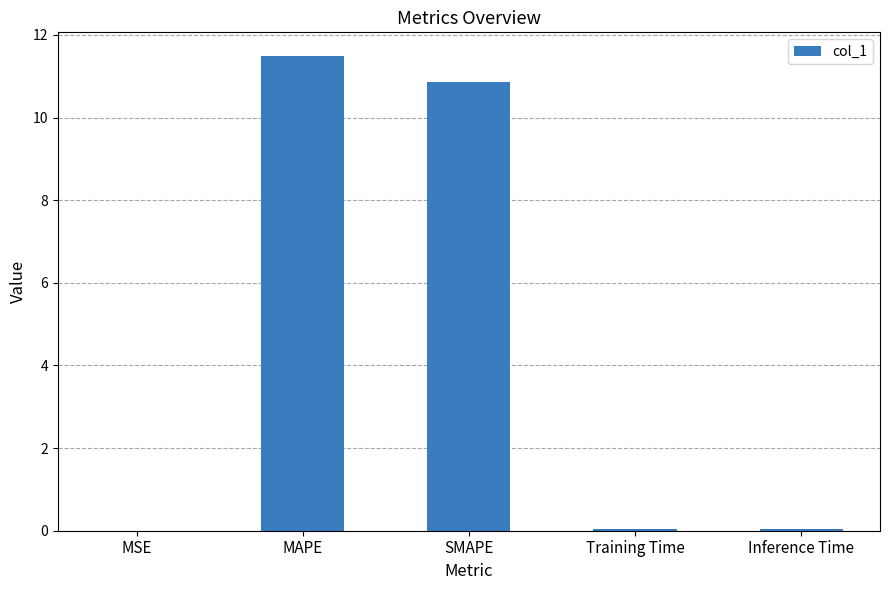

Are the bars grouped side by side (vs. stacked)?

No